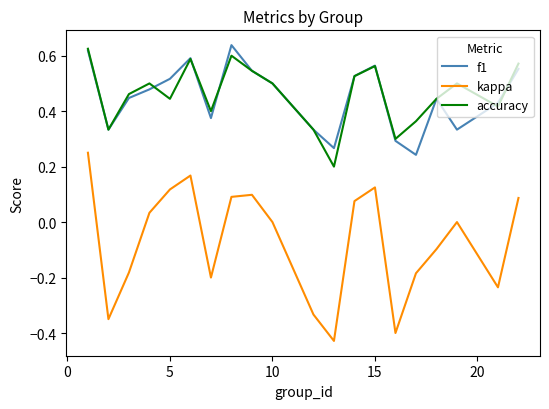

Which series has the largest range (max minus min)?

kappa